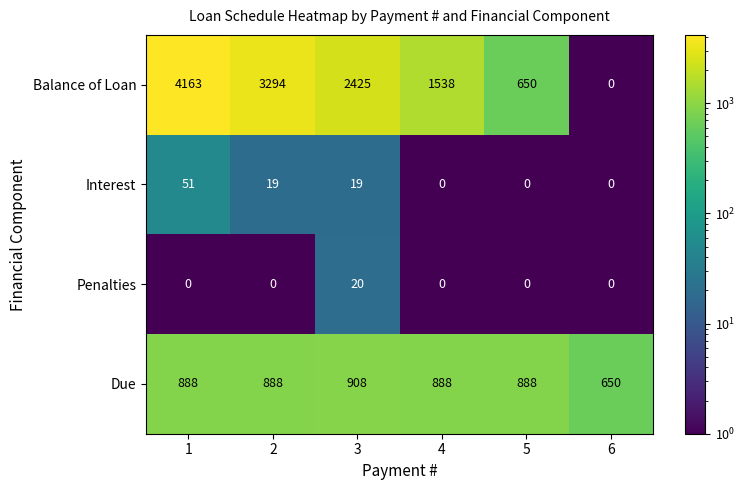

Reading left to right, extract all data points from this chart.

Balance of Loan: 1=4163	2=3294	3=2425	4=1538	5=650	6=0
Interest: 1=51	2=19	3=19	4=0	5=0	6=0
Penalties: 1=0	2=0	3=20	4=0	5=0	6=0
Due: 1=888	2=888	3=908	4=888	5=888	6=650